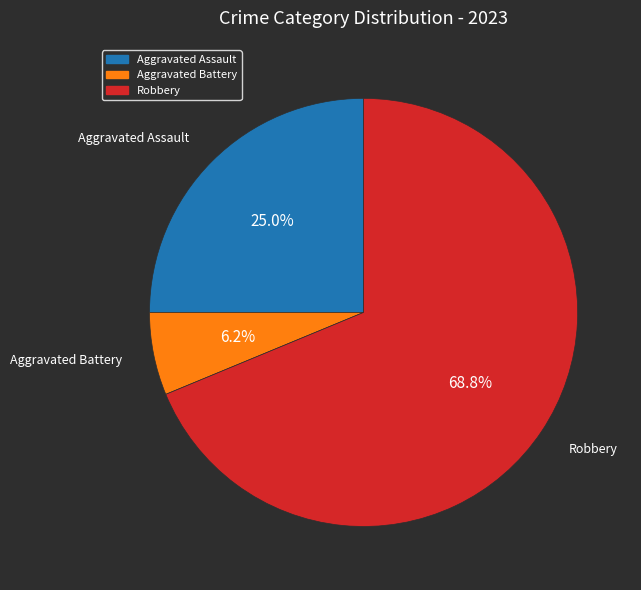

Is there a majority slice in this chart?

Yes